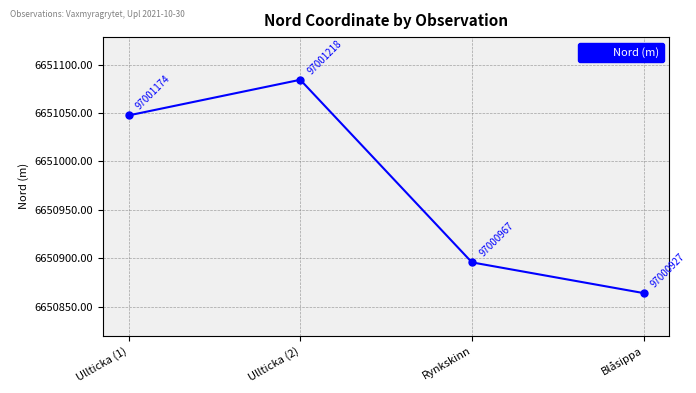

What is the smallest value displayed?

6650864.0